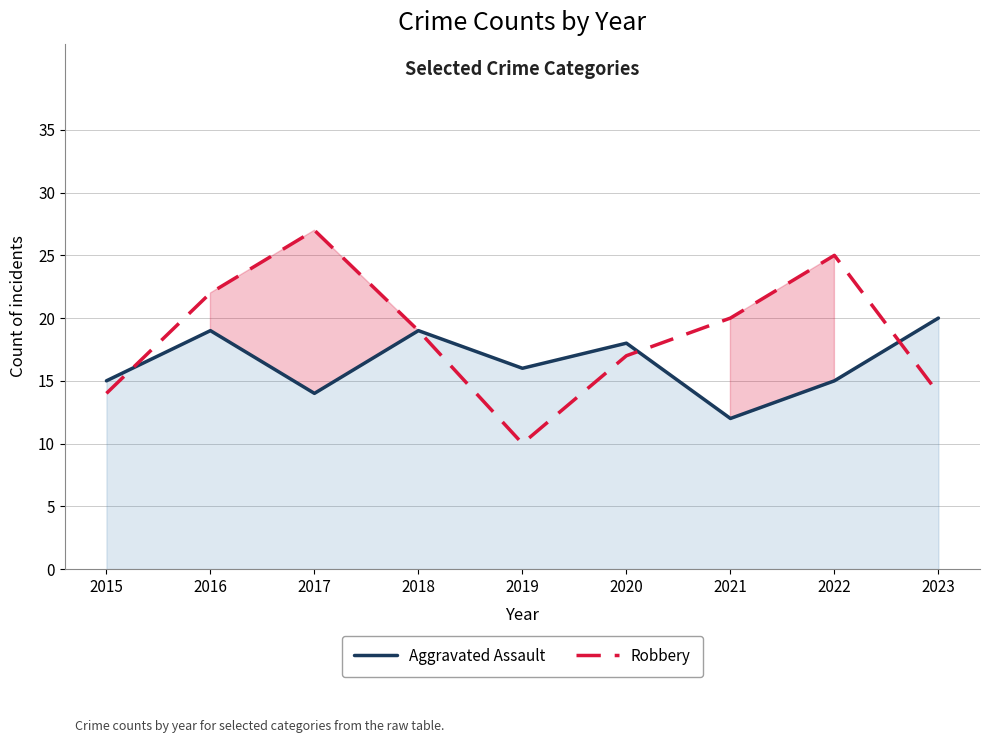

What is the value of the Aggravated Assault point at the 7th from the left?

12